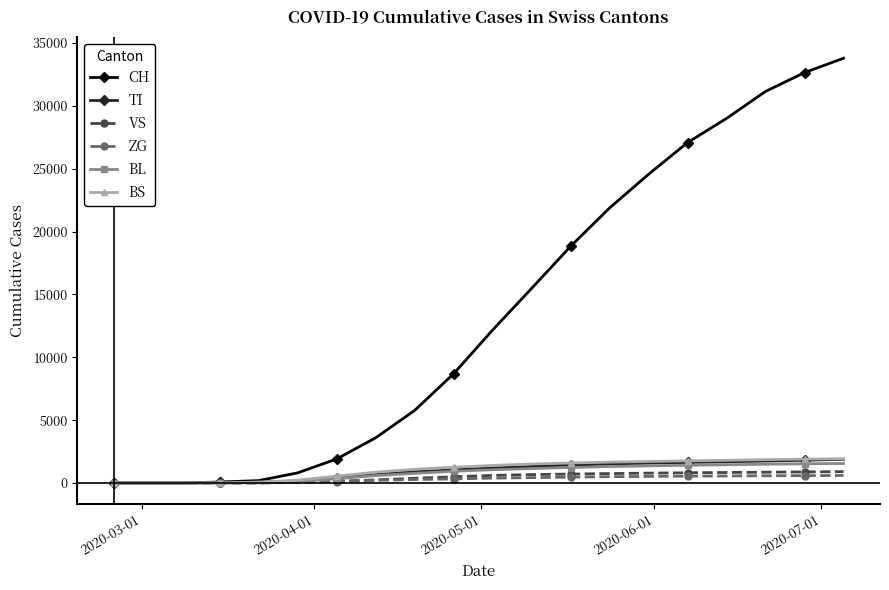

Which series has the largest total across all categories?

CH